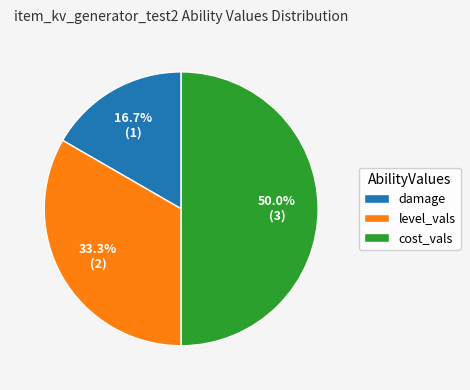

What is the total percentage of cost_vals and damage?

66.7%